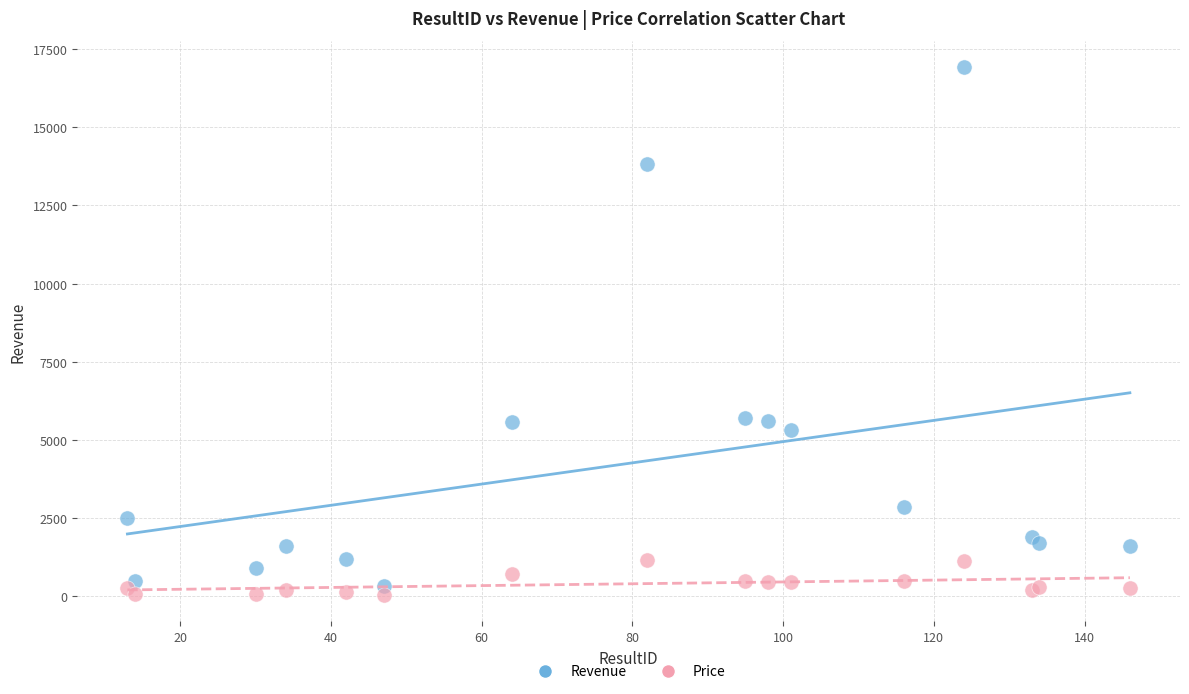

Which series has the widest spread of Y values?

Revenue